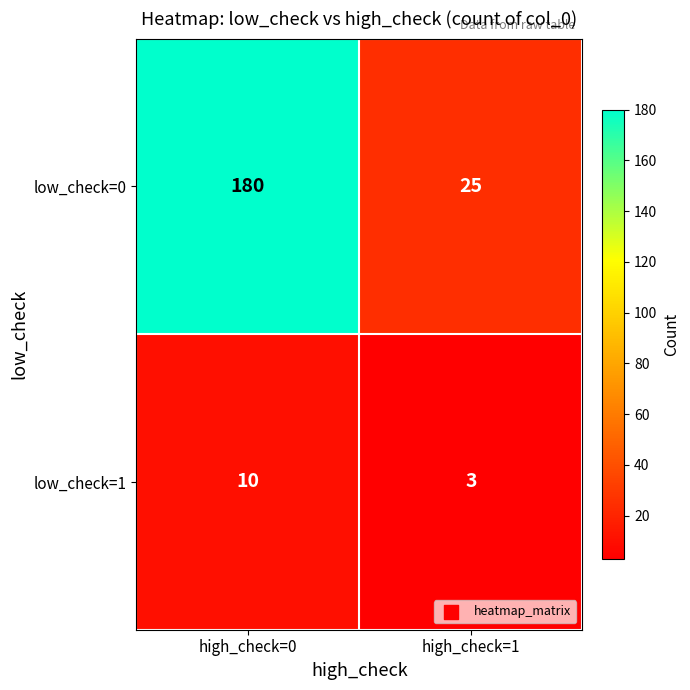

The value of low_check=1 at high_check=1 is 5. True or false?

False